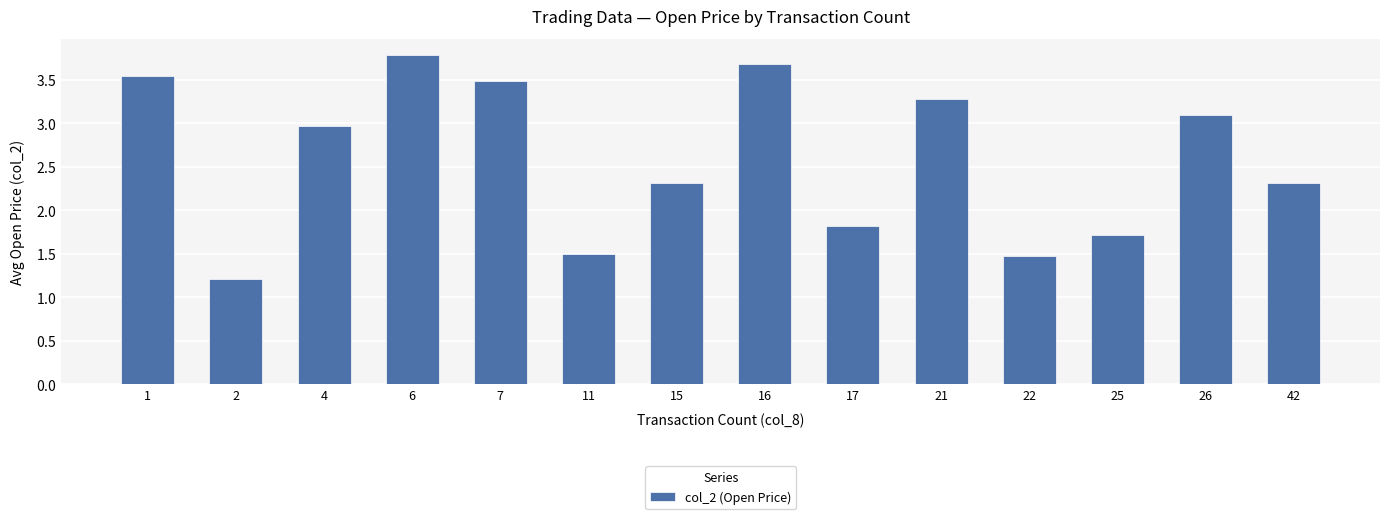

Reading right to left, extract all data points from this chart.

2.3	3.1	1.7	1.5	3.3	1.8	3.7	2.3	1.5	3.5	3.8	3.0	1.2	3.5